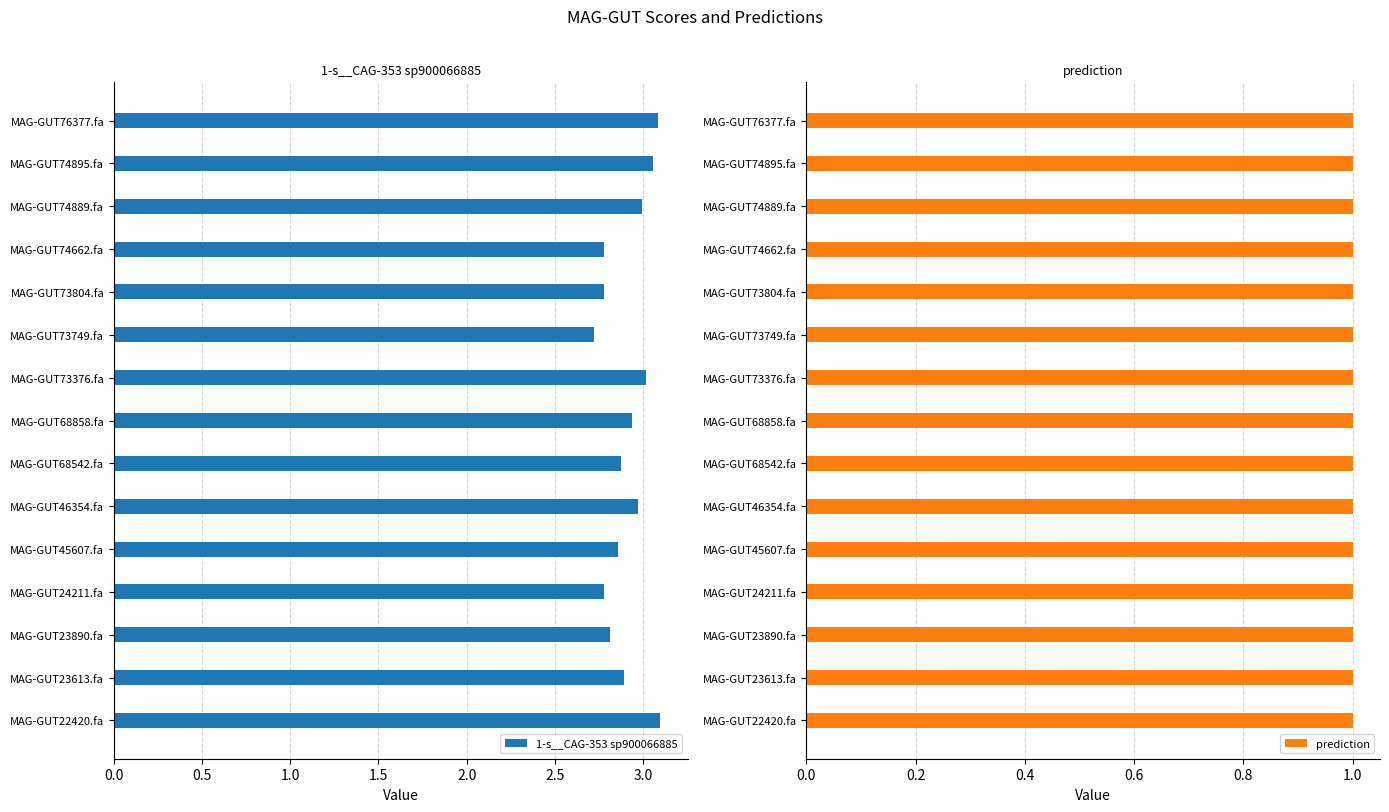

What is the approximate value of 1-s__CAG-353 sp900066885 at MAG-GUT73749.fa?

2.7